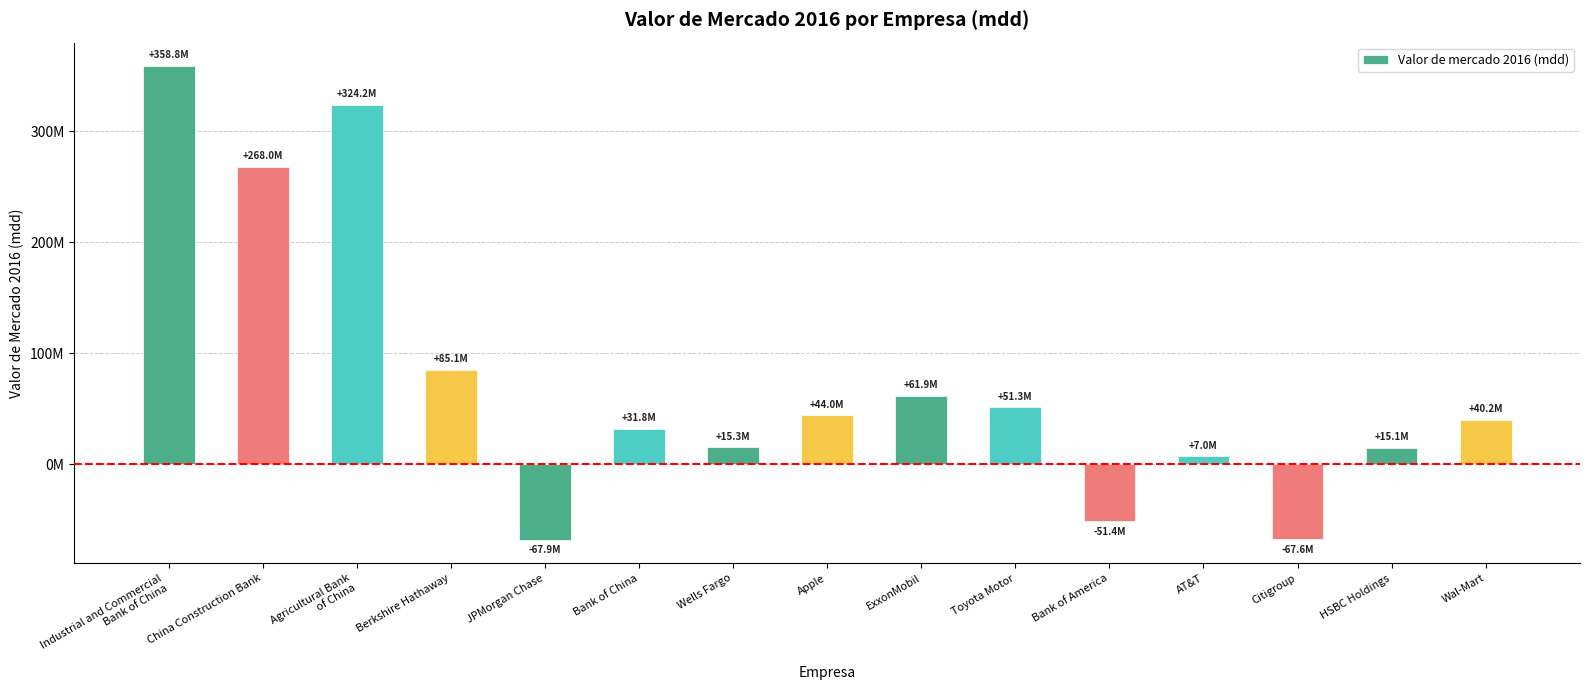

The chart shows a value of 15087630 at HSBC Holdings. True or false?

True